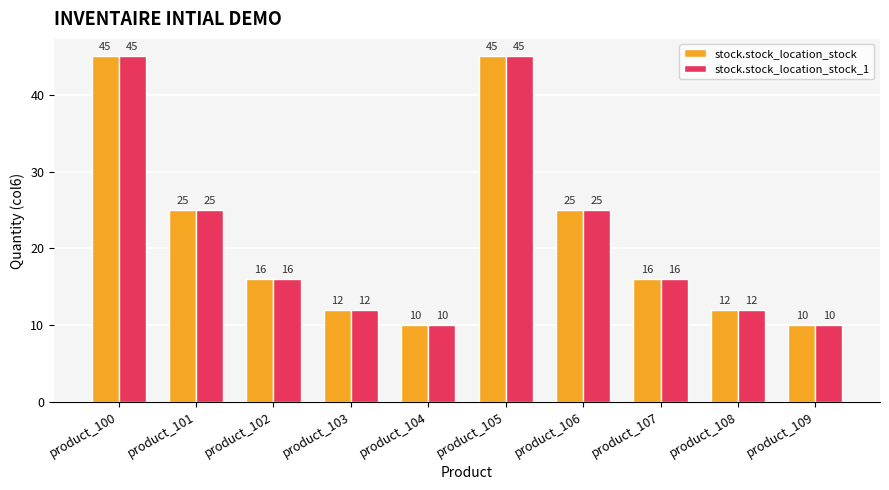

What is the difference between the stock.stock_location_stock_1 values at product_109 and product_103?

2